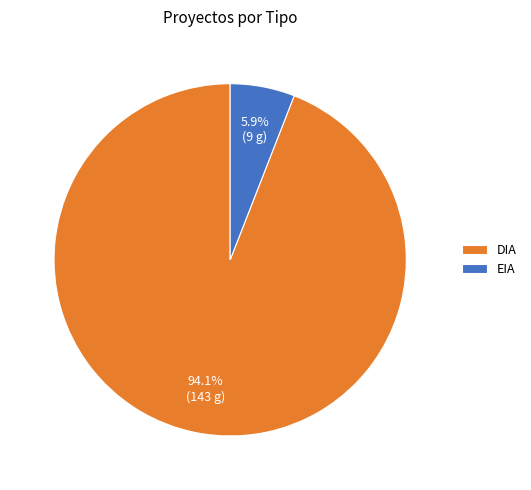

What percentage do EIA and DIA together represent?

100.0%